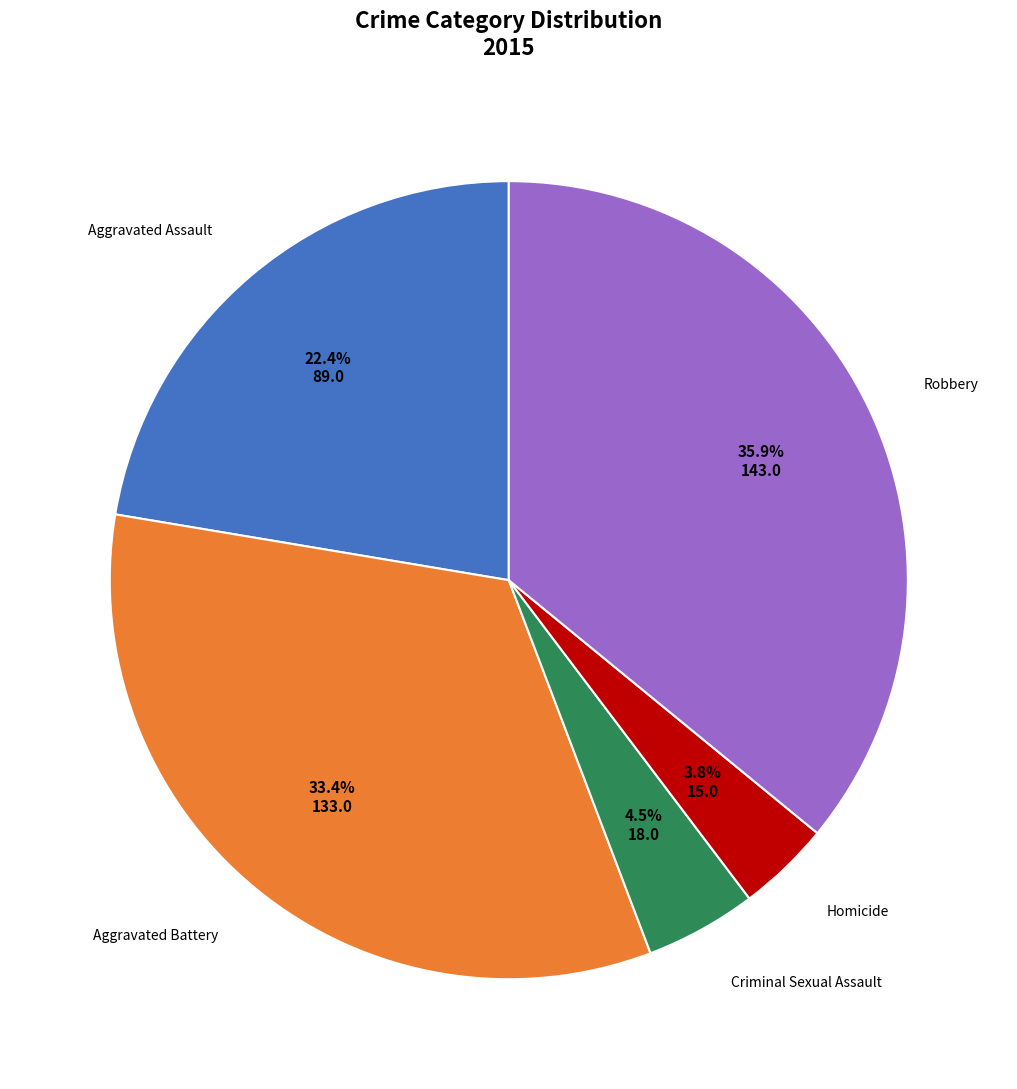

How many segments does this pie chart have?

5